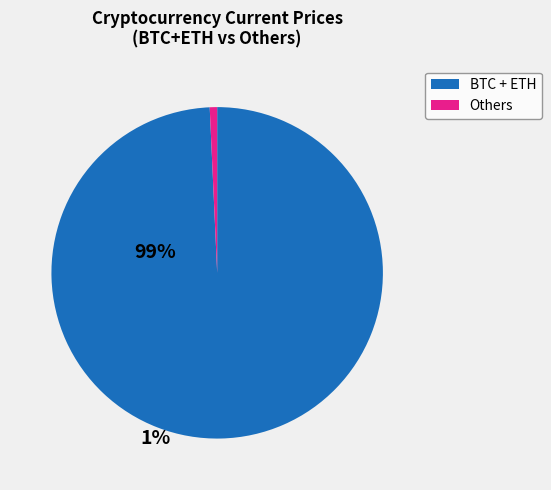

What is the largest slice in the pie chart?

BTC + ETH